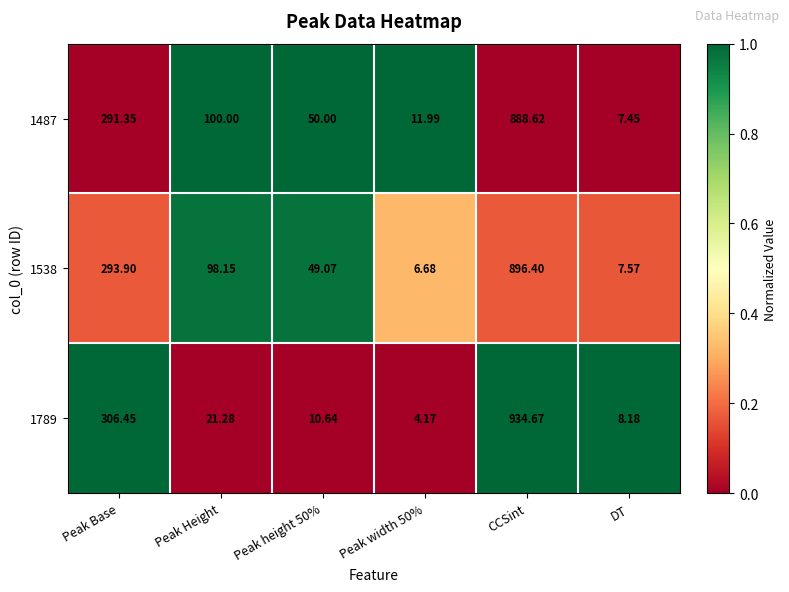

Where does the 1538 series first go above 98?

Peak Base